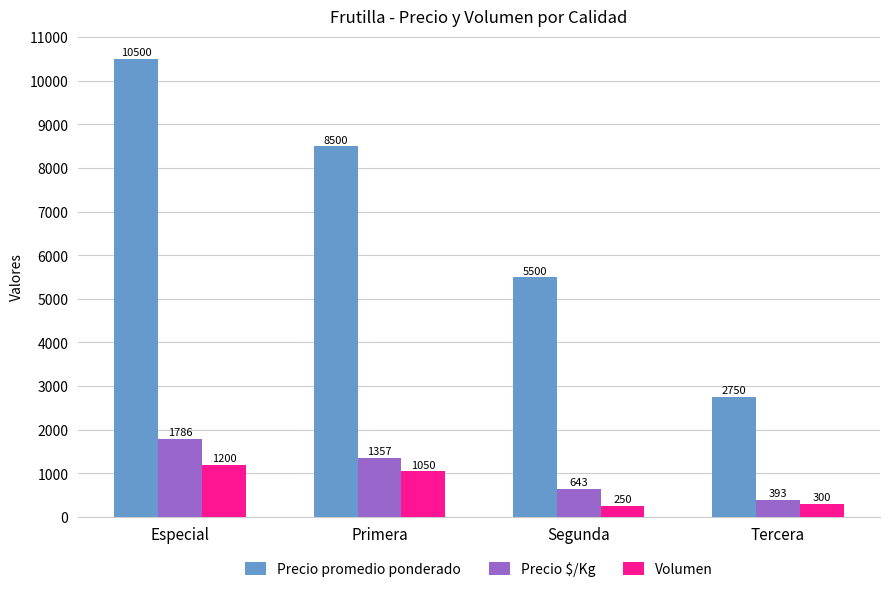

Is the value of Precio $/Kg at Especial greater than the value of Volumen at Primera?

Yes